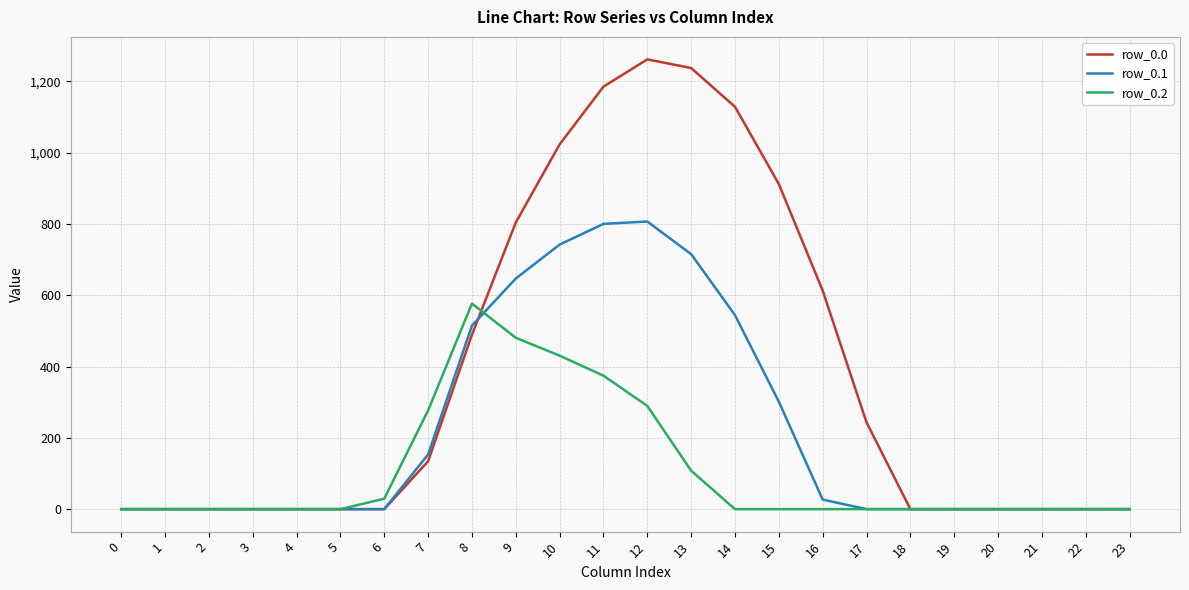

Between 5 and 9, which series saw the biggest shift?

row_0.0